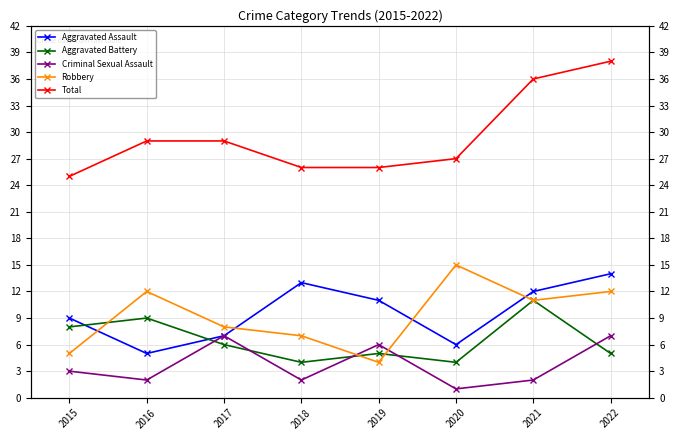

What is the sum of the Criminal Sexual Assault values at 2020 and 2015?

4